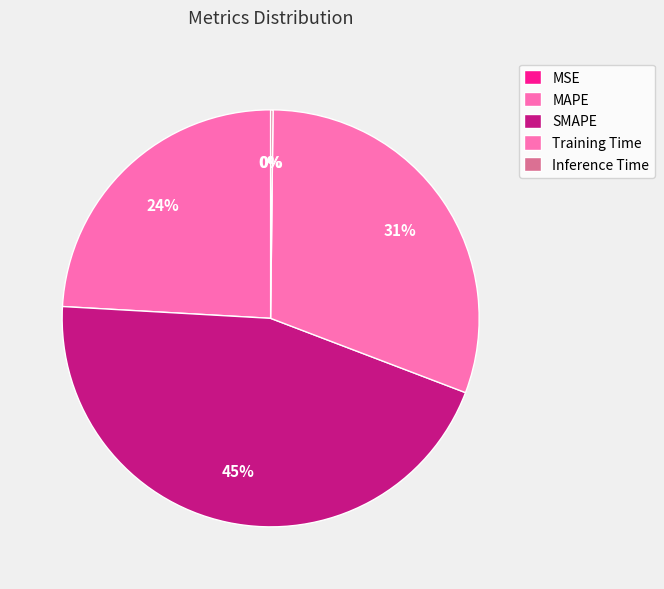

Is there a majority slice in this chart?

No